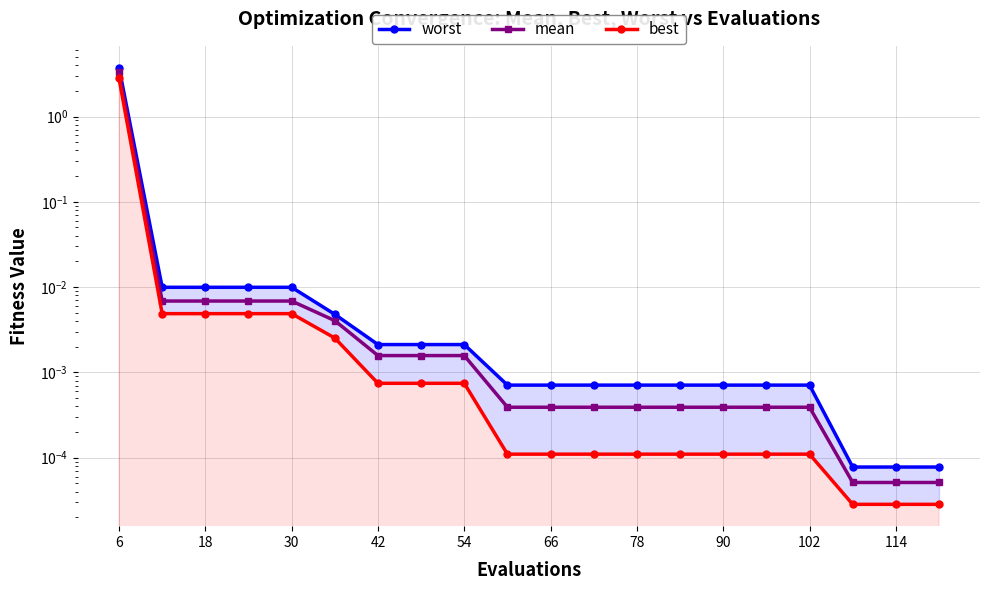

At which label does best reach its peak?

6